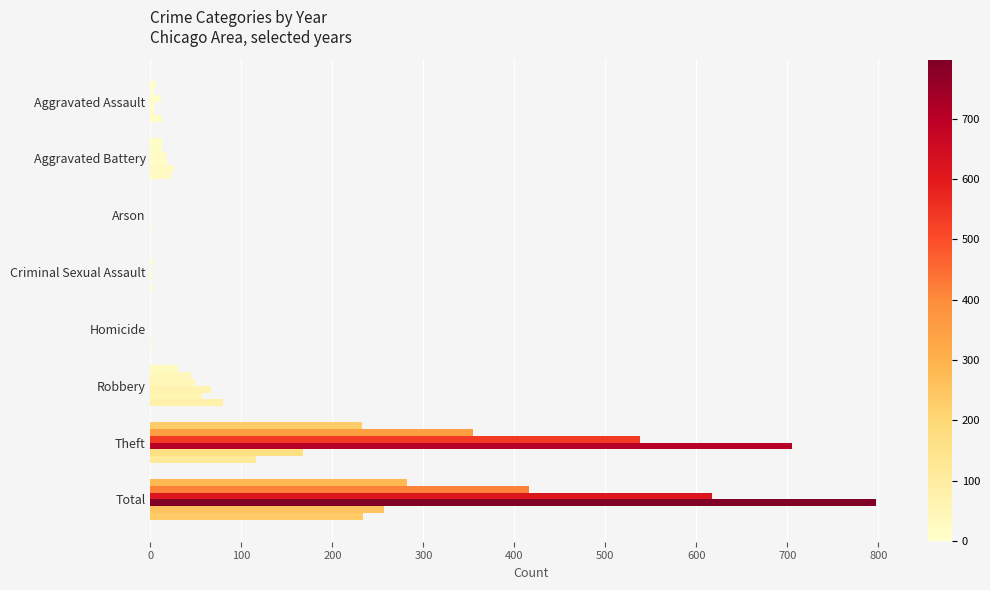

Between Robbery and Criminal Sexual Assault, which is larger?

Robbery